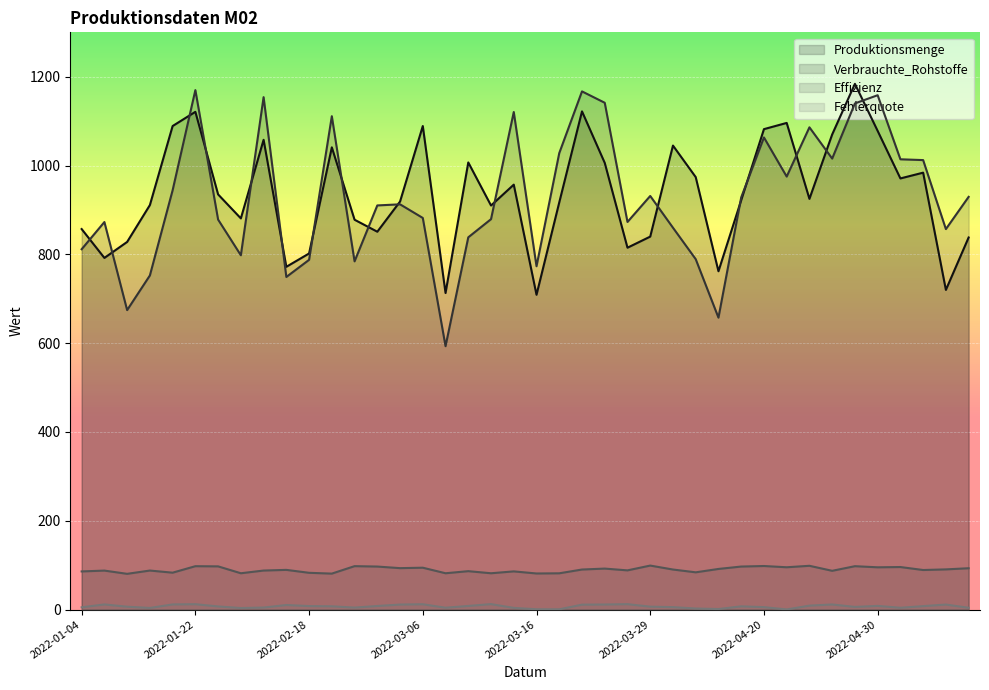

At which category does Verbrauchte_Rohstoffe reach its first local valley?

2022-01-13